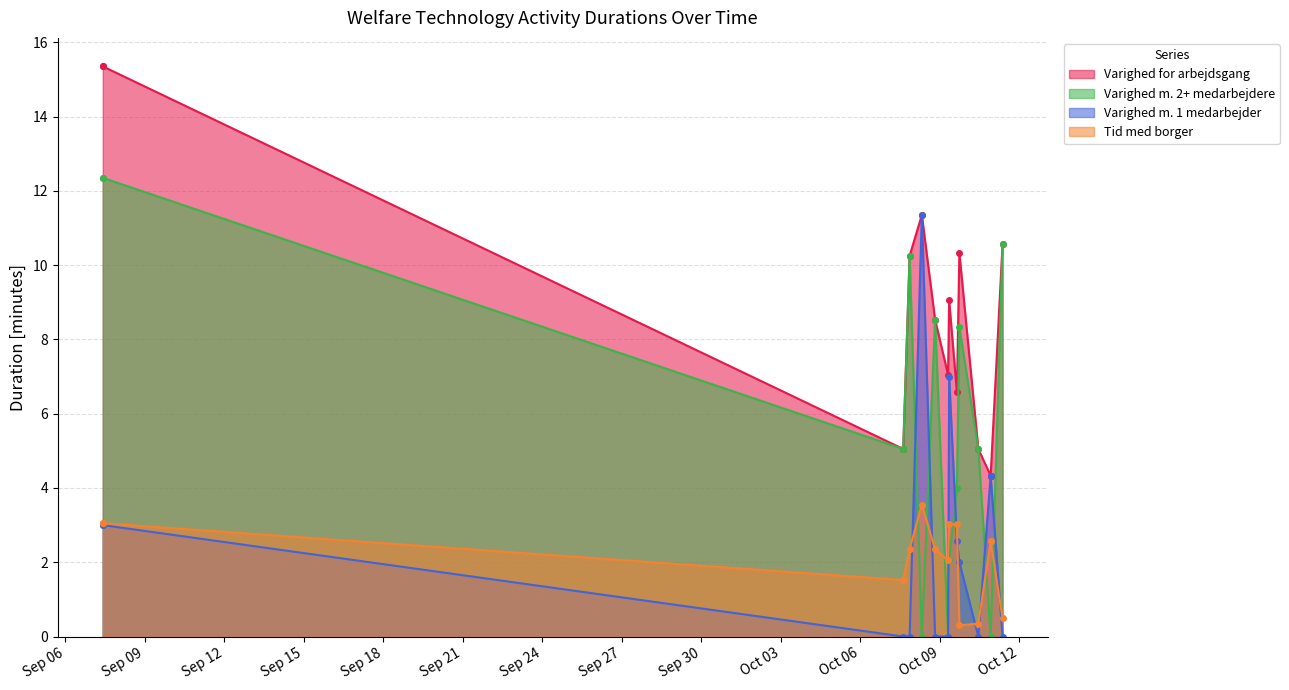

Which series changed the most between 2018-10-07 14:53:22 and 2018-10-09 15:30:36?

Varighed m. 1 medarbejder